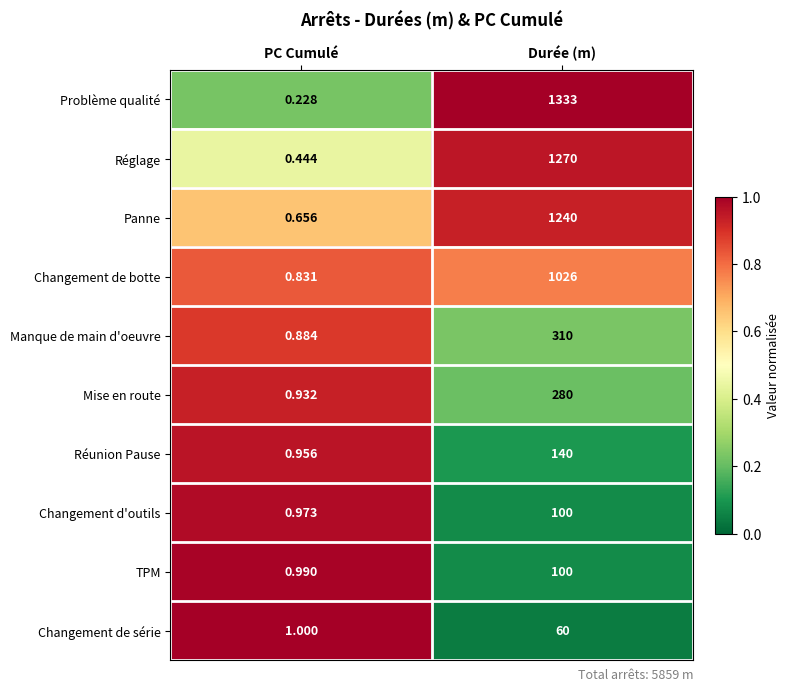

Rank the series at PC Cumulé from highest to lowest value.

Changement de série, TPM, Changement d'outils, Réunion Pause, Mise en route, Manque de main d'oeuvre, Changement de botte, Panne, Réglage, Problème qualité